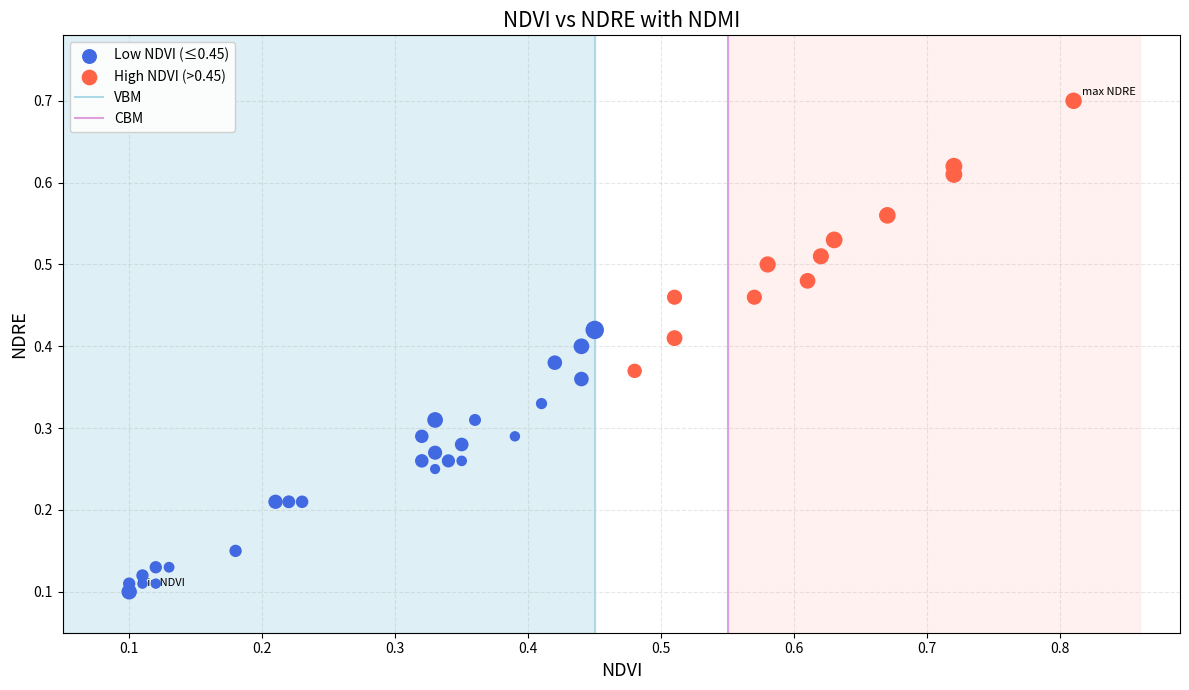

Which series contains the highest Y value?

High NDVI (>0.45)